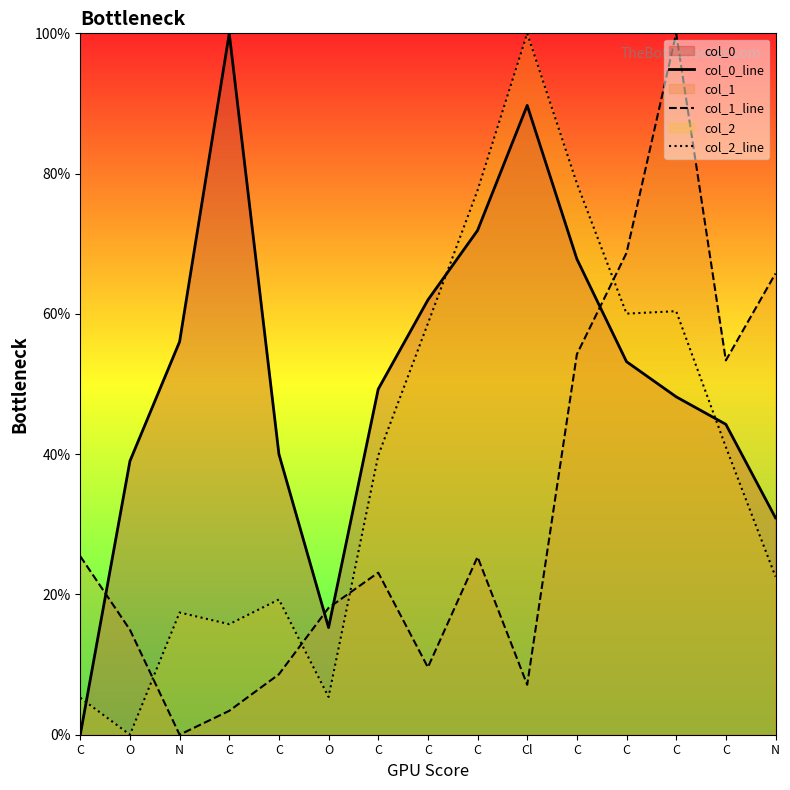

What is the sum of the col_2_line values at C and C?

24.6